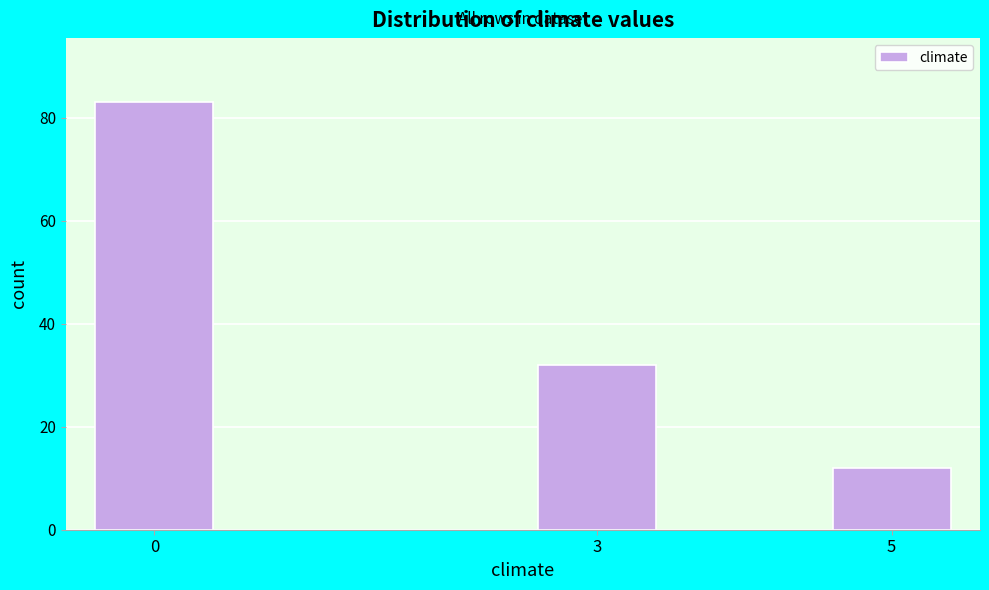

Reading left to right, what are all the values shown in this chart?

83	32	12